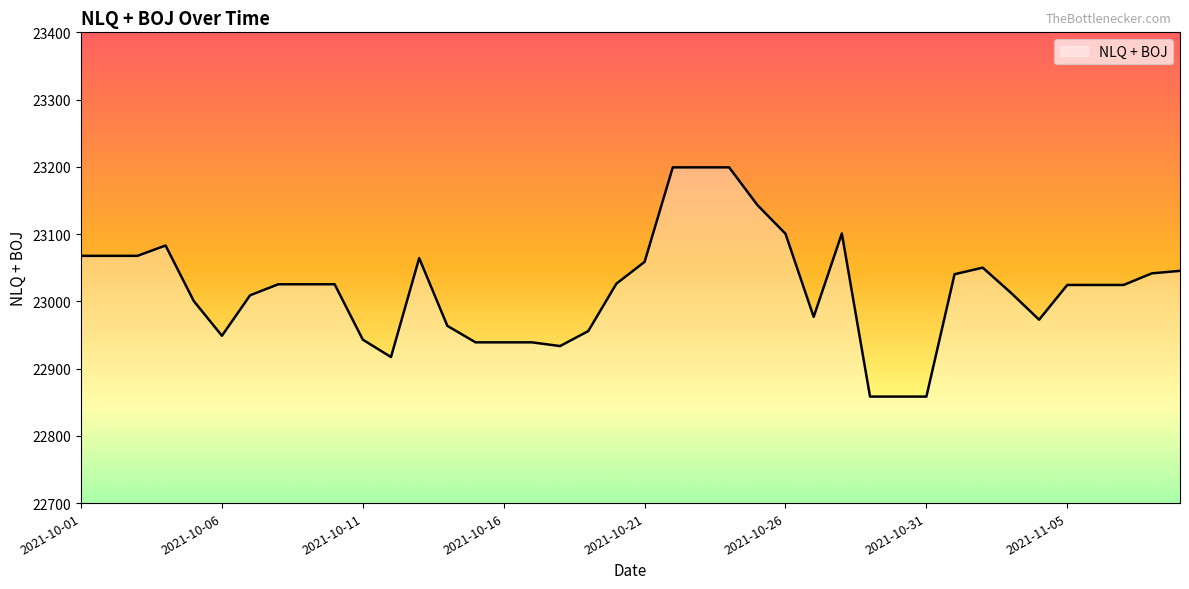

What is the smallest value displayed?

22858.4